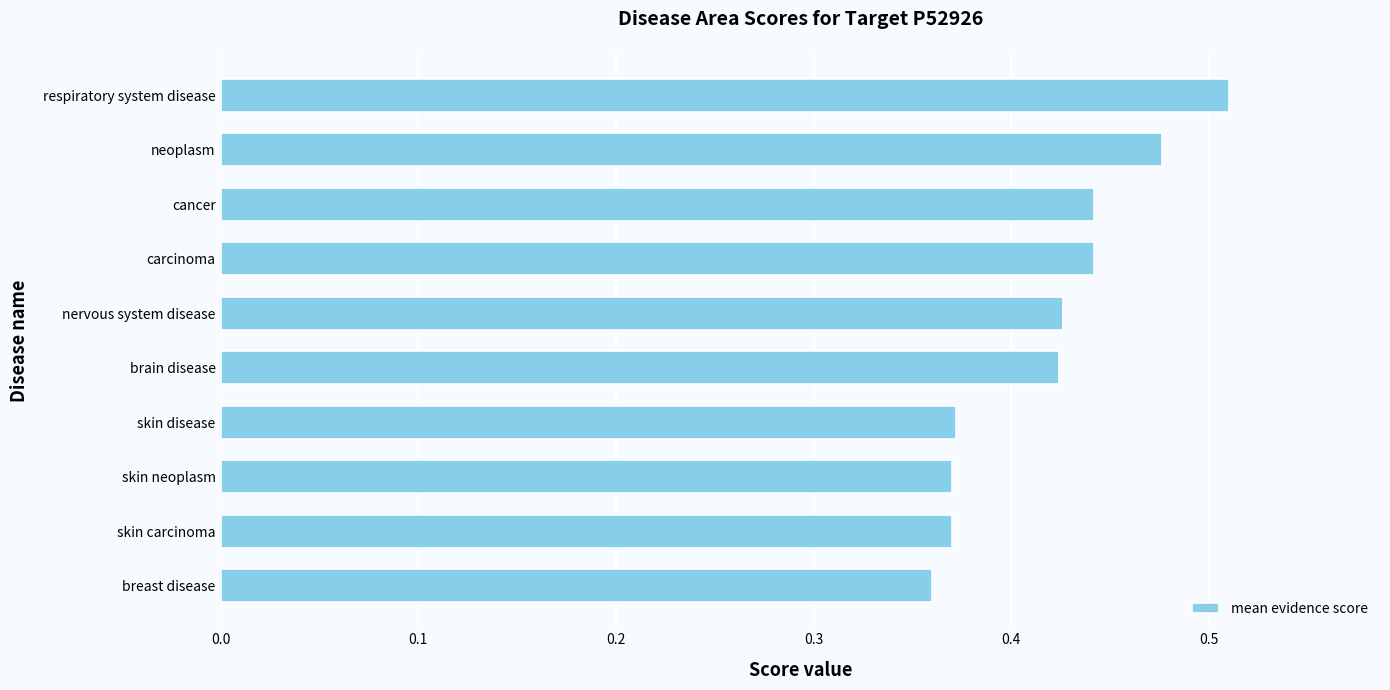

Count the values in the range 0 to 1.

10